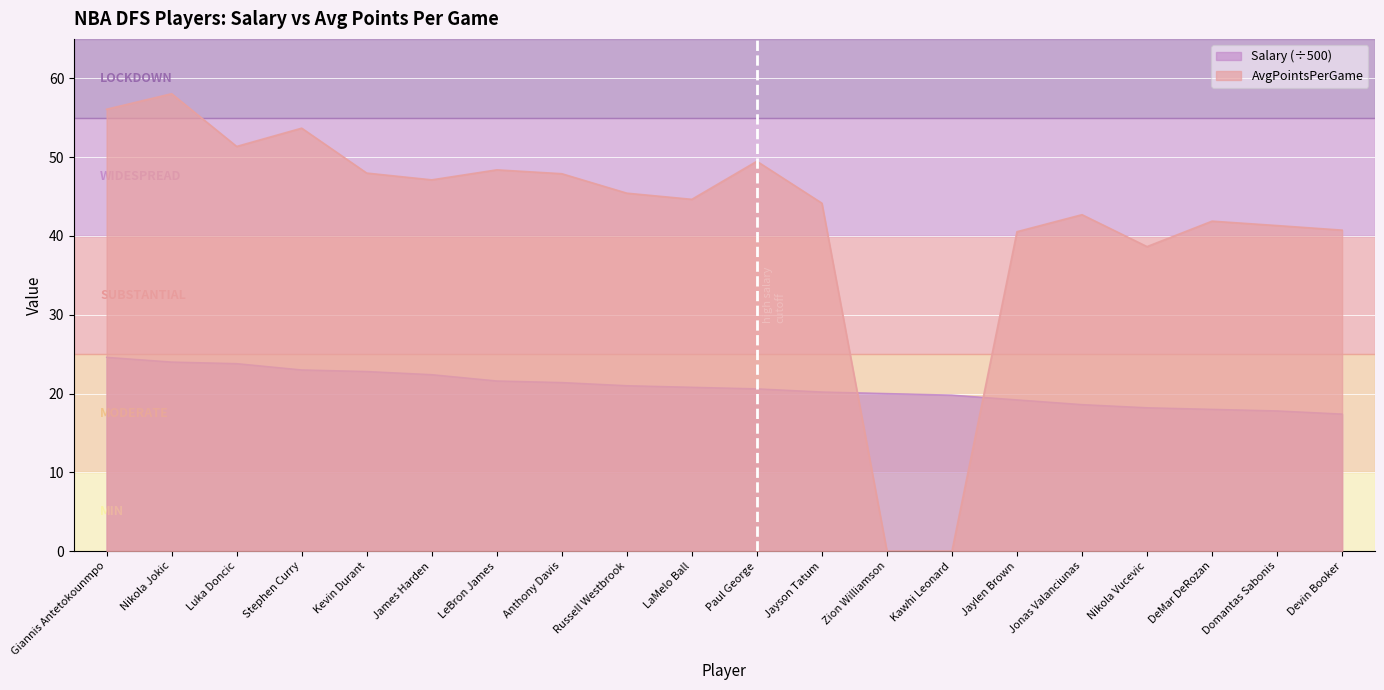

Rank the series by their maximum value, from lowest to highest.

Salary (÷500), AvgPointsPerGame